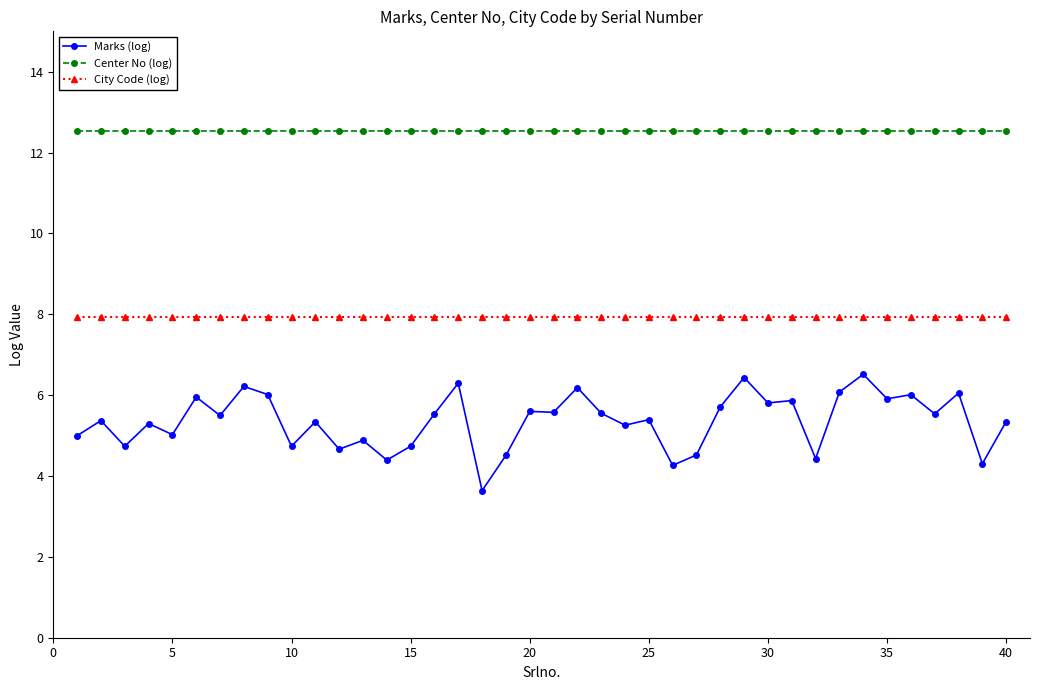

At how many categories does at least one series exceed 12?

40